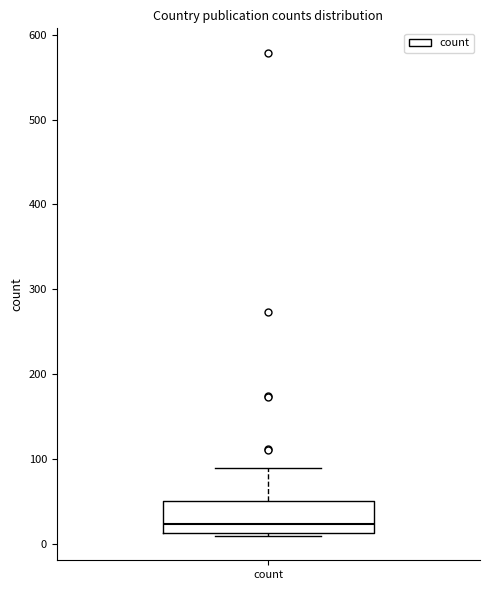

Where is the lower edge of the box for count on the y-axis? The values are not printed on the chart, so give them approximately, as read against the axis.

10